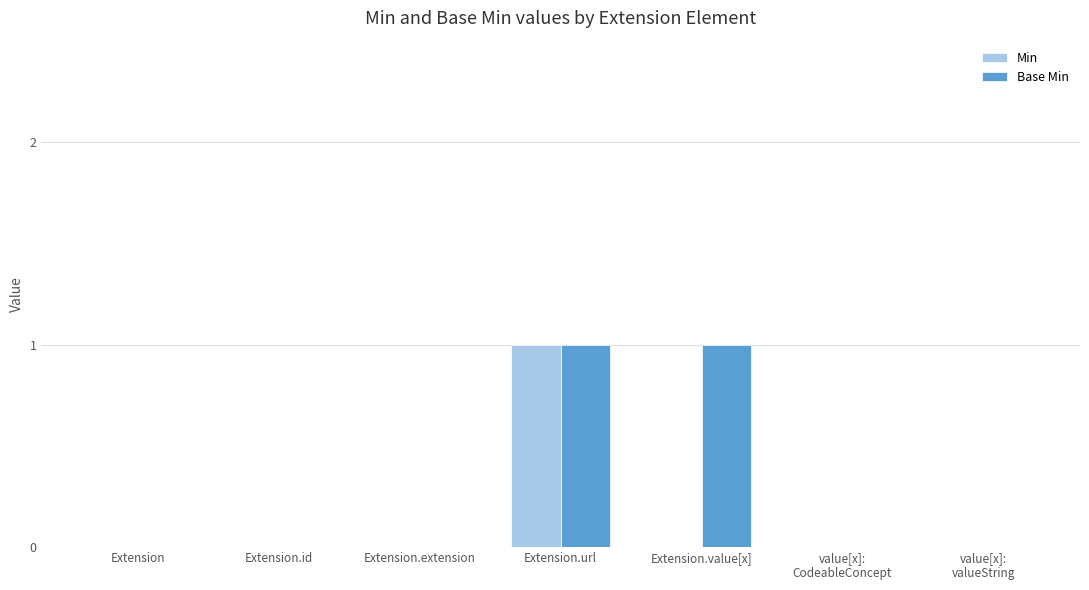

How many series are shown in this chart?

2